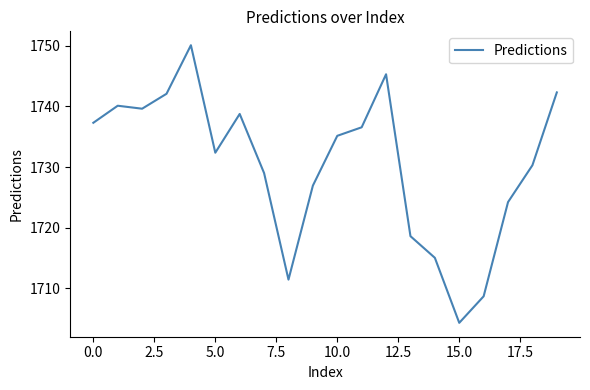

What is the difference between the maximum and minimum values?

45.8